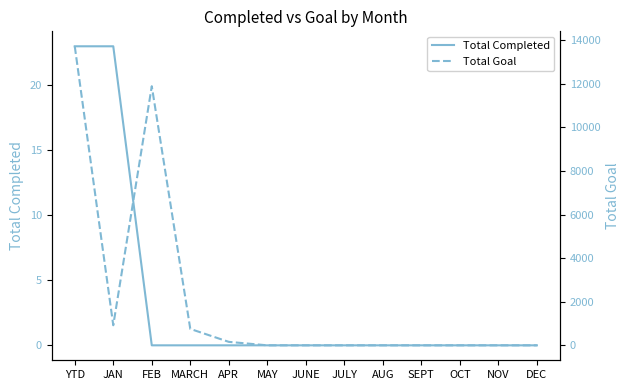

How many positive values does the Total Goal series have?

5